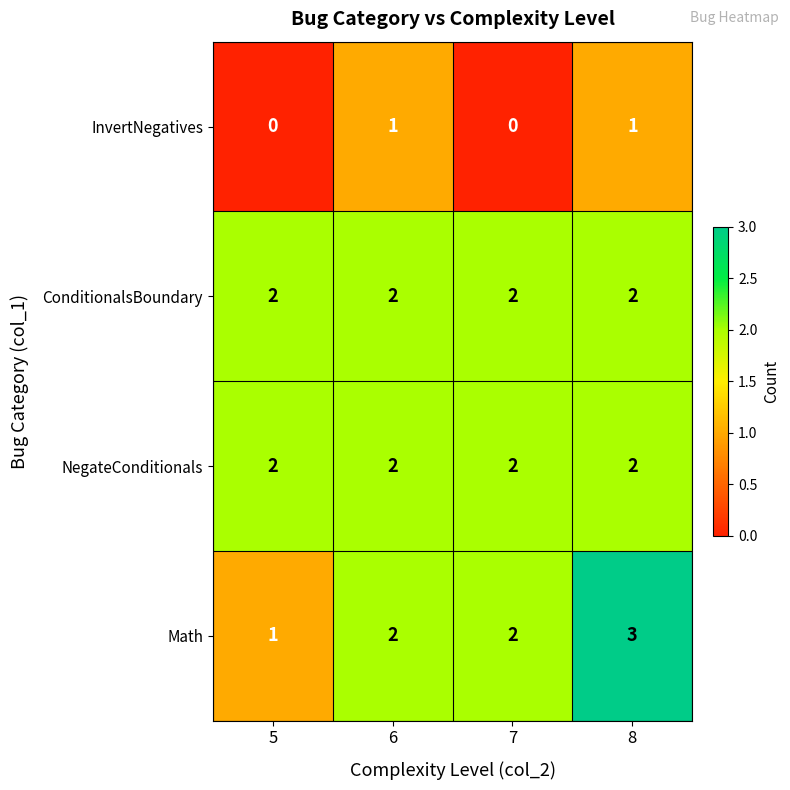

Reading right to left, transcribe all the data shown in this chart.

InvertNegatives: 8=1	7=0	6=1	5=0
ConditionalsBoundary: 8=2	7=2	6=2	5=2
NegateConditionals: 8=2	7=2	6=2	5=2
Math: 8=3	7=2	6=2	5=1